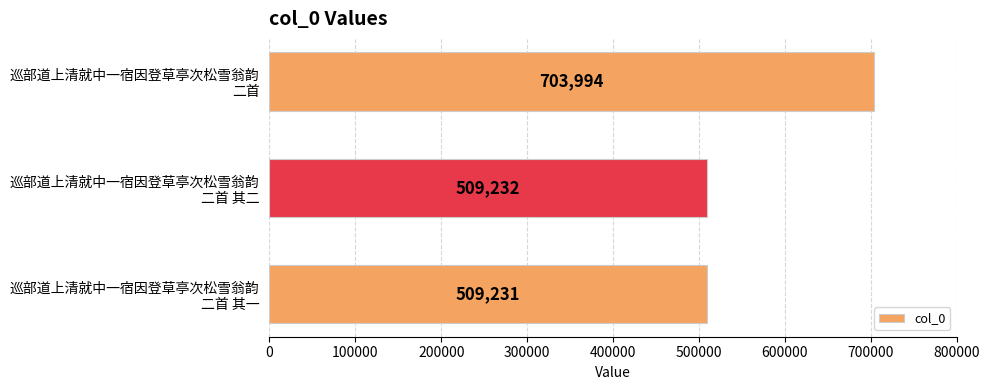

What is the difference between the maximum and minimum values?

194763